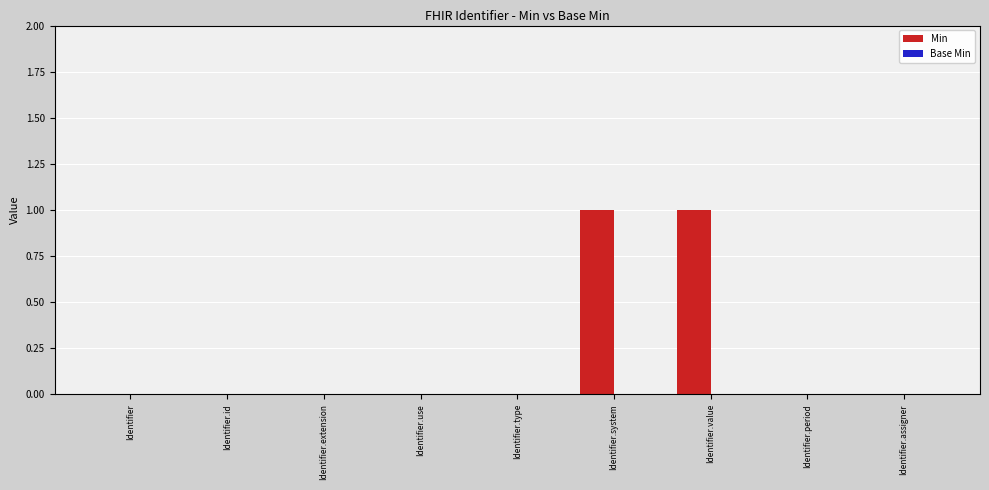

How many categories are shown in the chart?

9